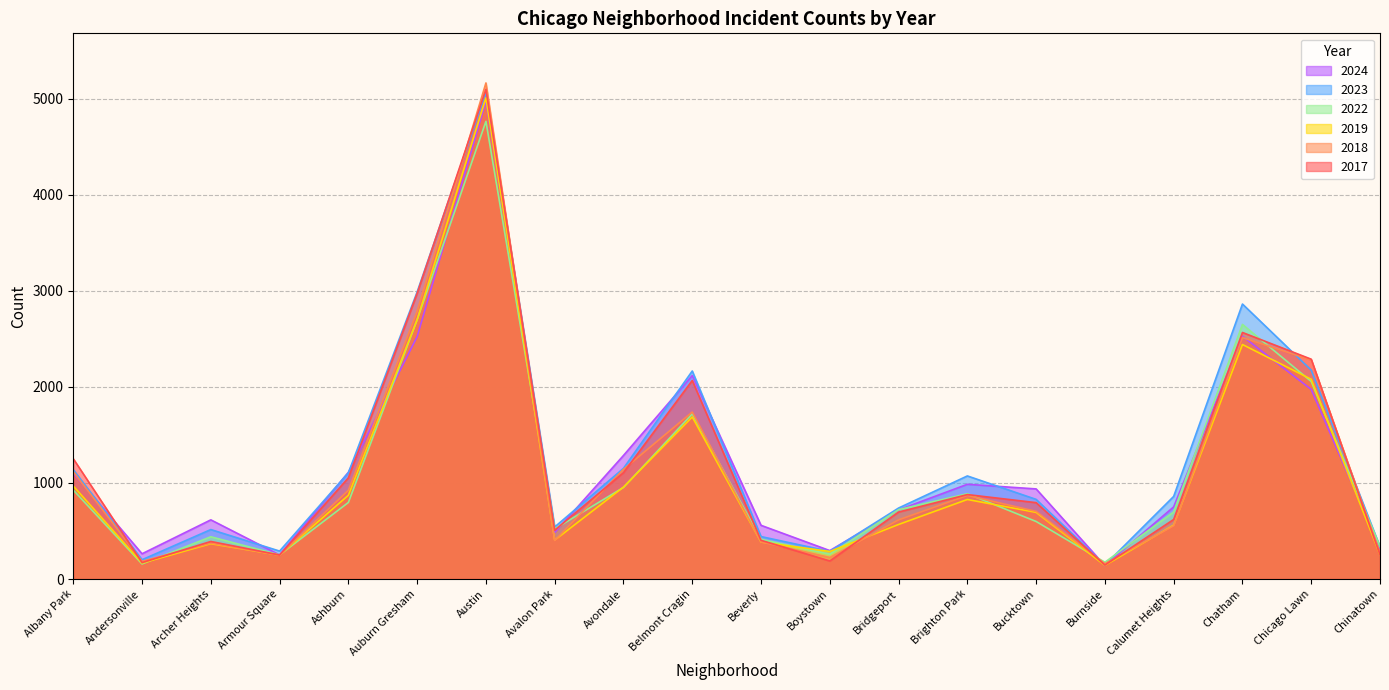

The value of 2018 at Austin is 5163. True or false?

True